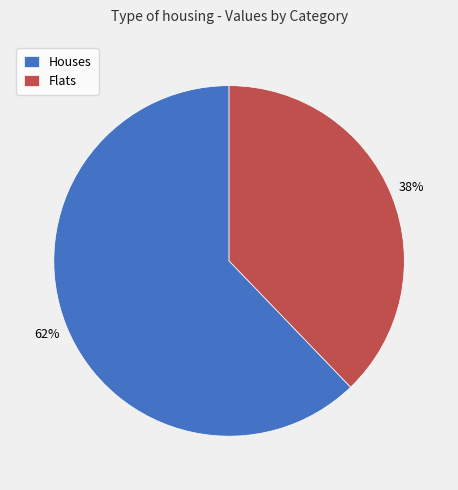

What is the smallest slice in the pie chart?

Flats